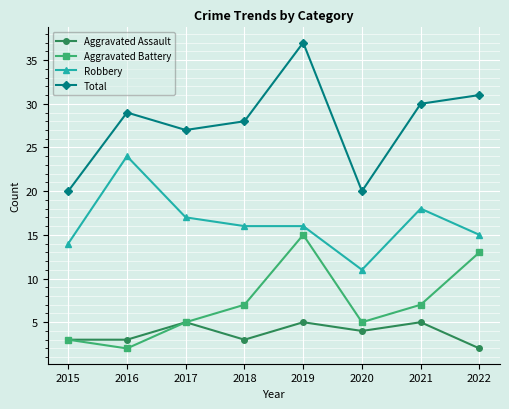

What are all the series names shown in the legend?

Aggravated Assault, Aggravated Battery, Robbery, Total